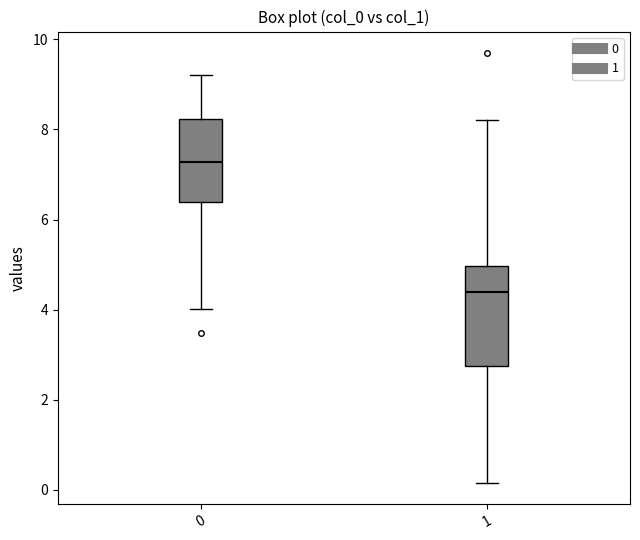

Comparing the boxes themselves (not the whiskers), which one is the tallest?

1